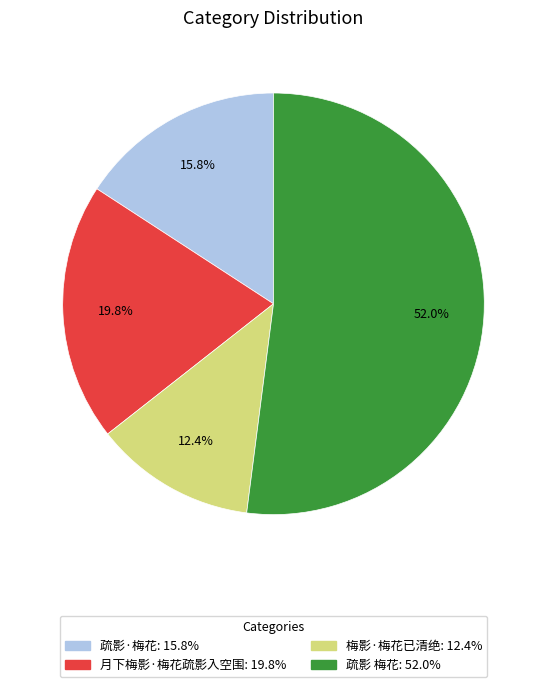

How many slices are in this pie chart?

4